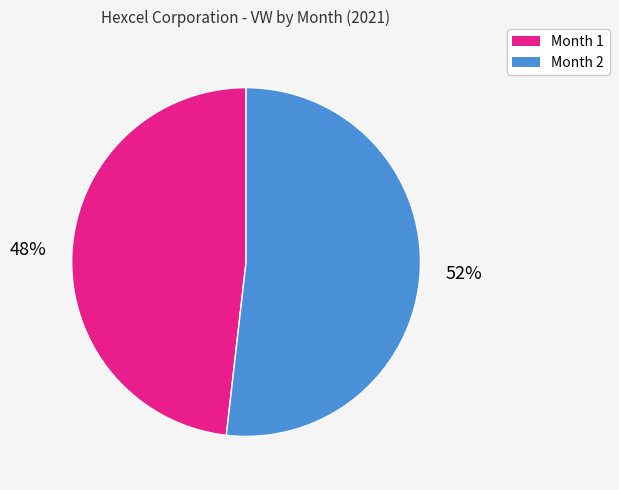

What is the ratio of the value at Month 2 to the value at Month 1?

1.1